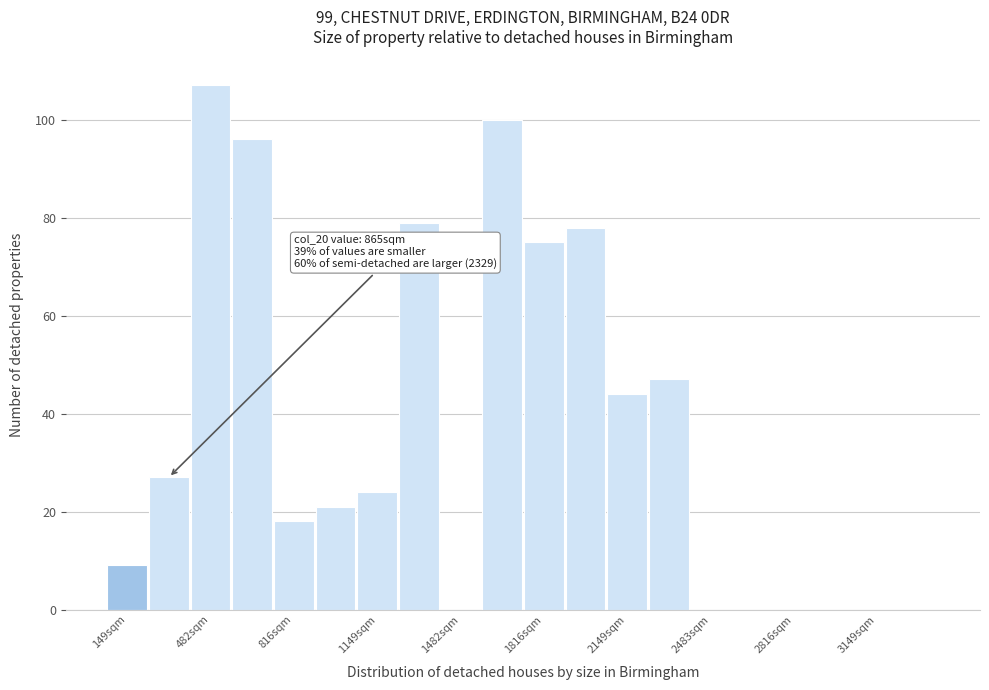

Read against the x-axis, roughly where is the centre of the tallest bar?

500